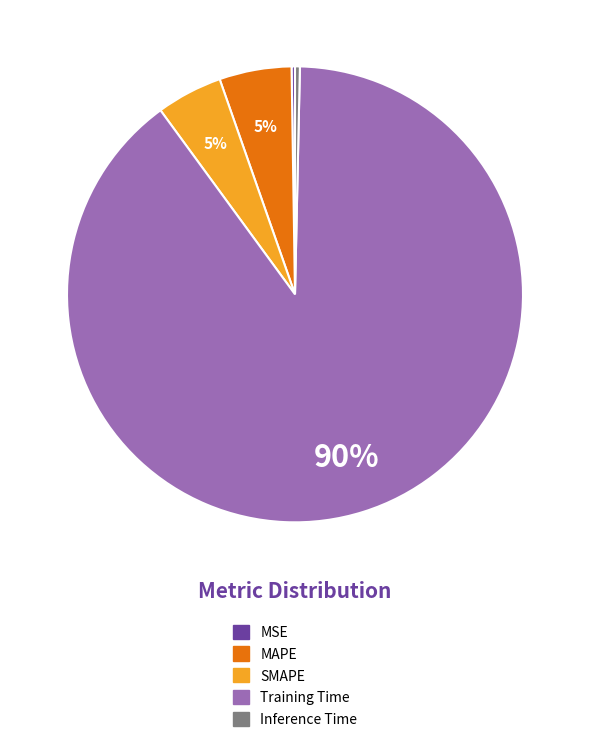

Does any single category account for the majority?

Yes